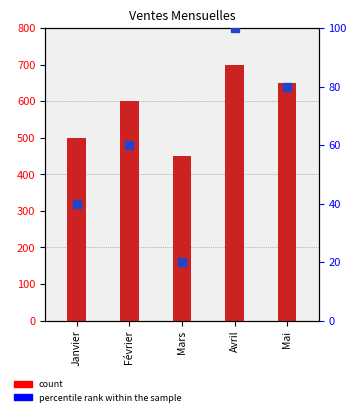

Which series contains the lowest Y value?

percentile rank within the sample